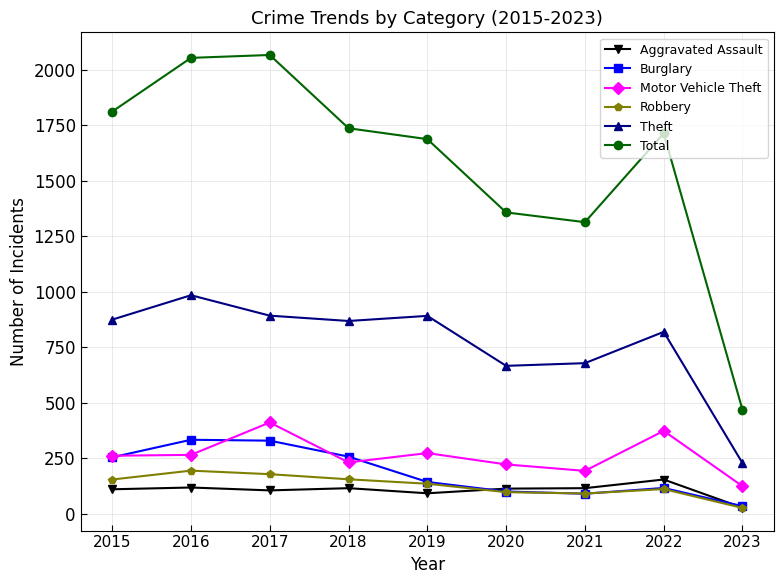

What is the difference between the maximum and second lowest values in the Total series?

753